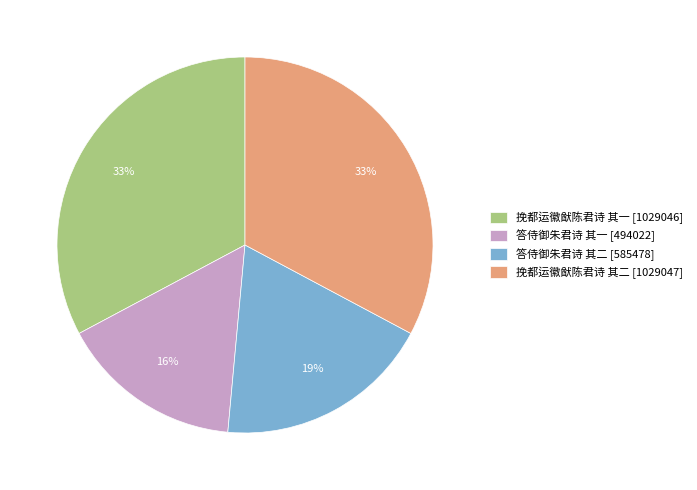

To the nearest percent, what is the difference between the largest and smallest slice percentages?

17%